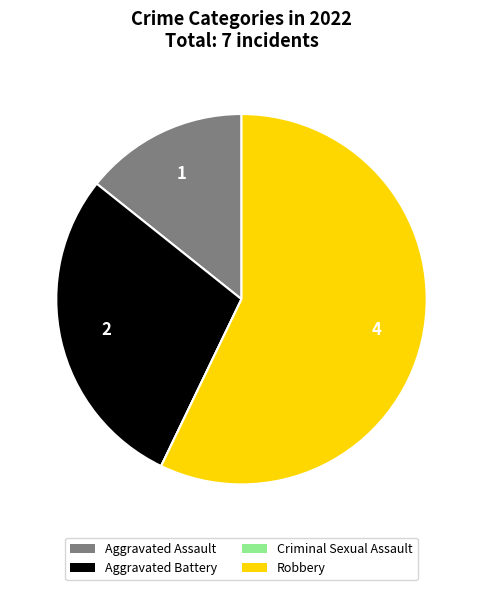

Does any single category account for the majority?

Yes